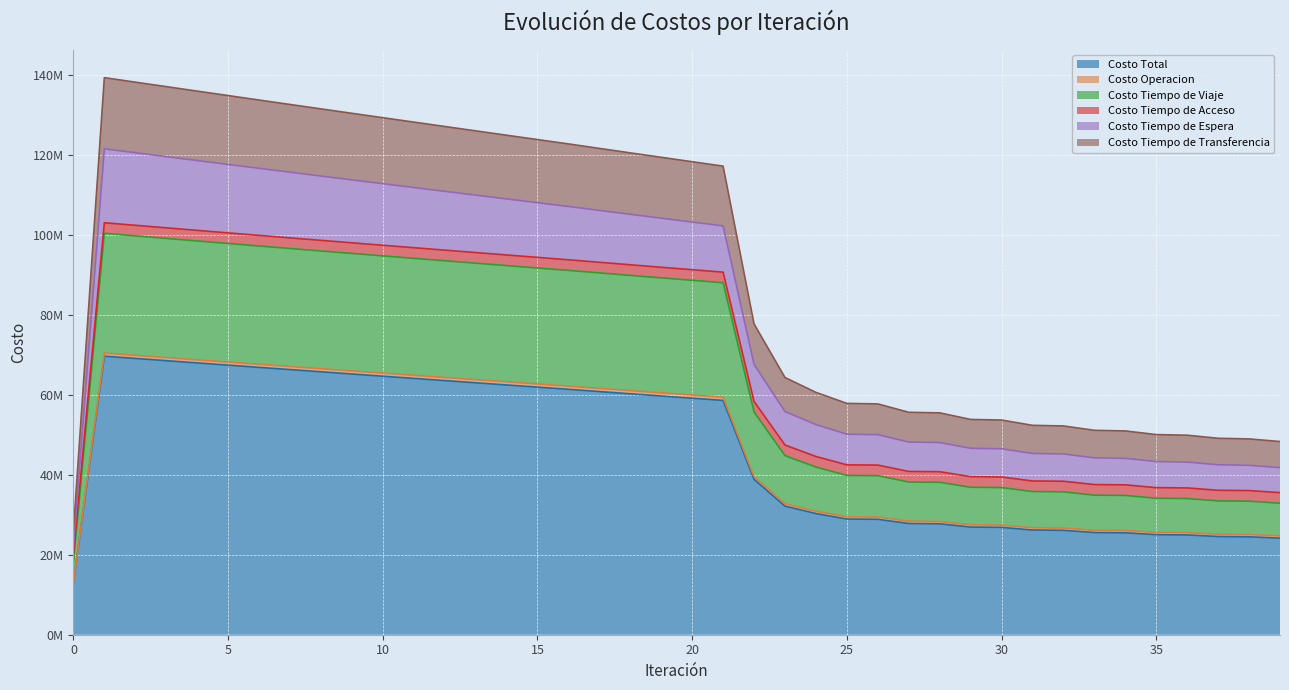

Where does the Costo Tiempo de Transferencia series first go above 118294133?

1